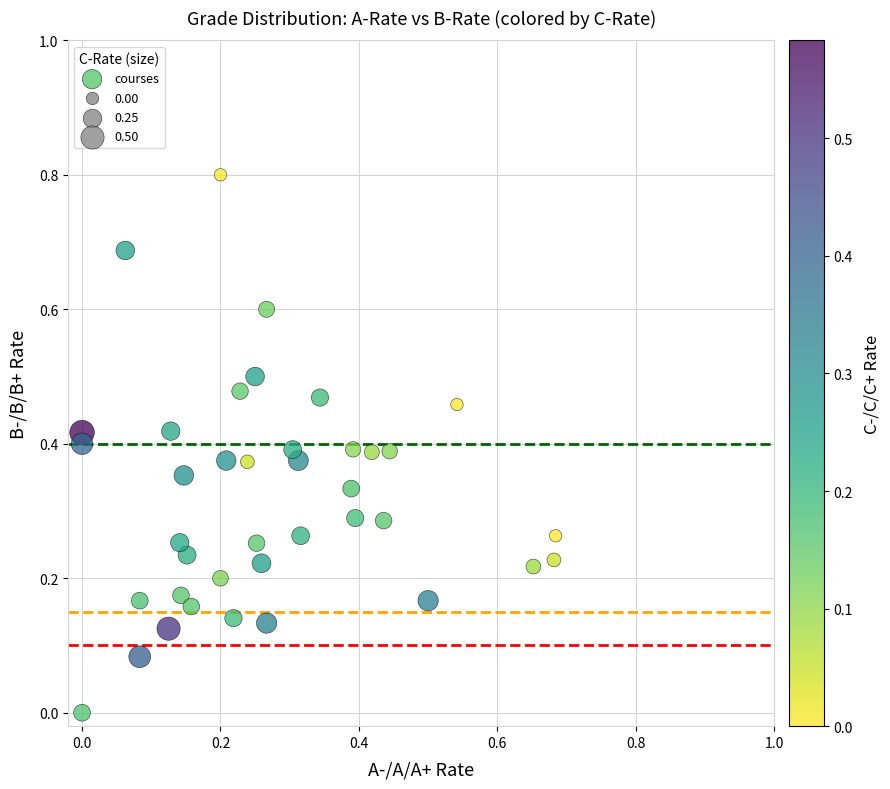

Count the number of points in this scatter plot.

39